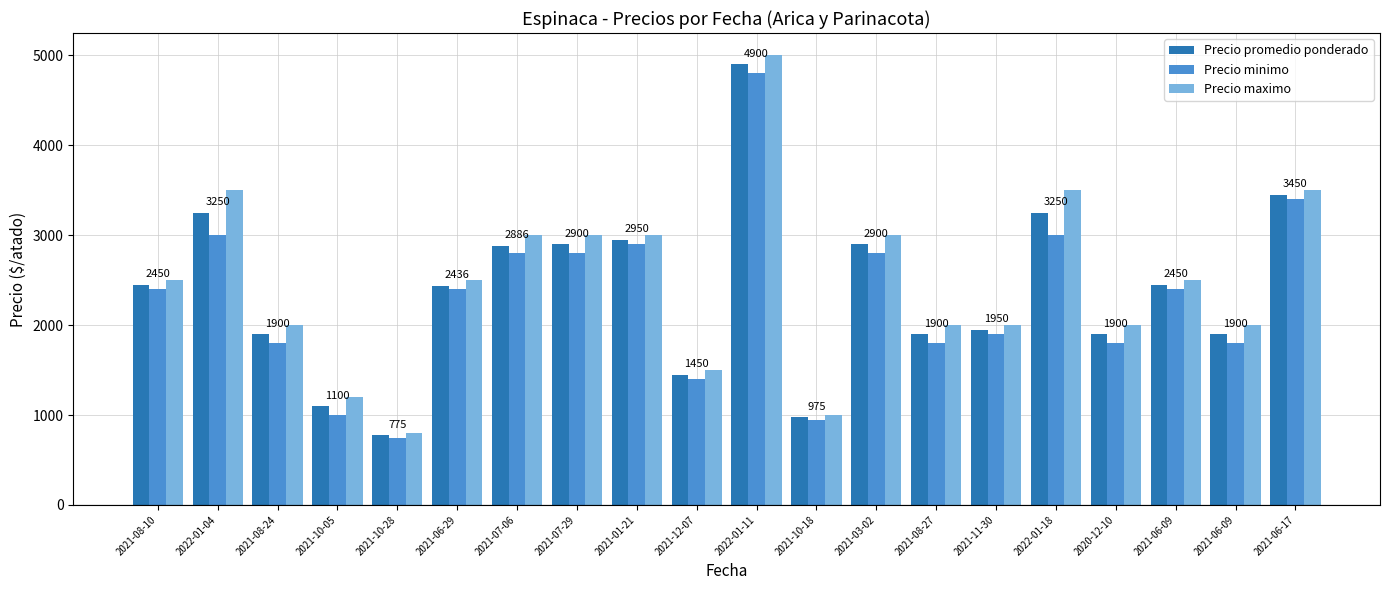

Which label corresponds to the largest value in the chart?

2022-01-11